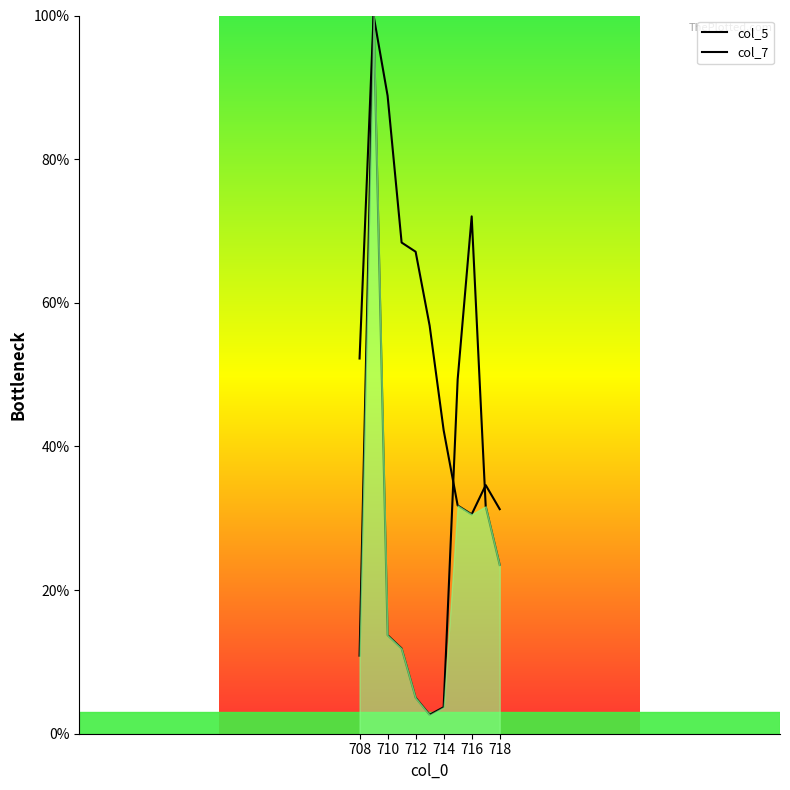

How many times do col_5 and col_7 cross each other?

2